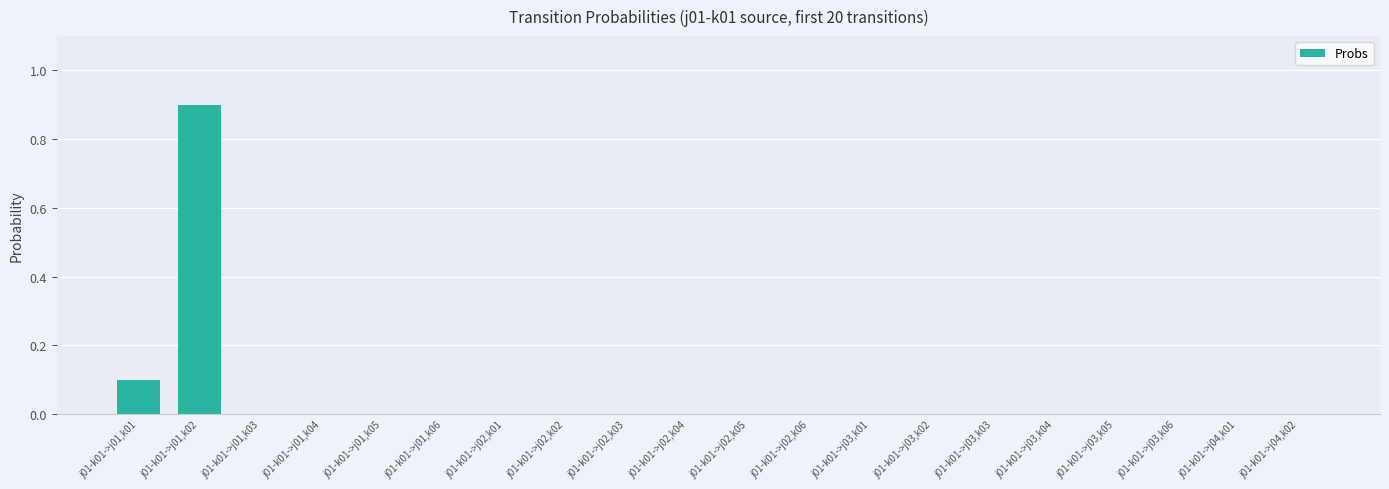

How many values are between 0 and 1?

20